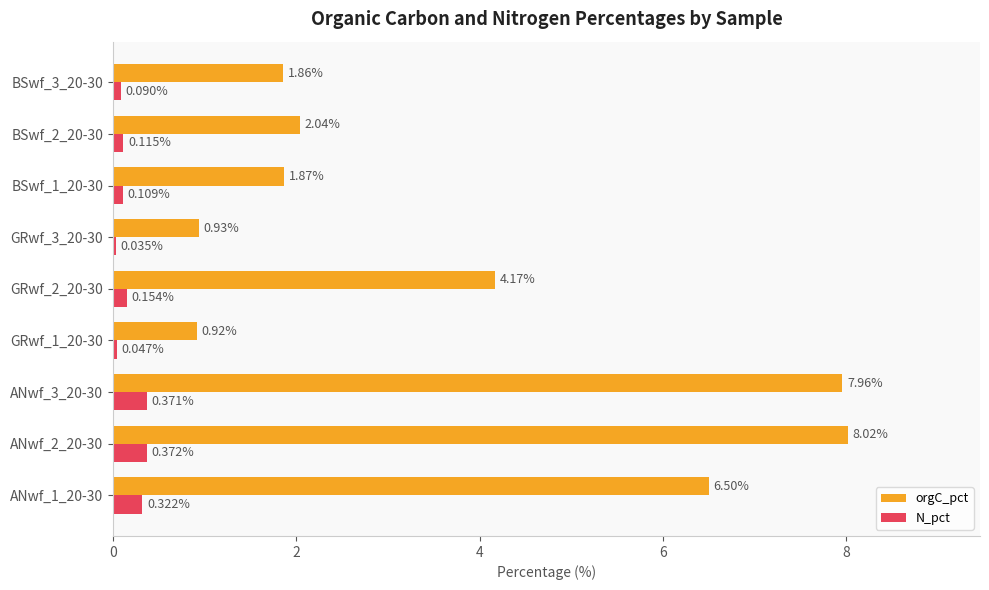

What is the total value across all series at GRwf_2_20-30?

4.3